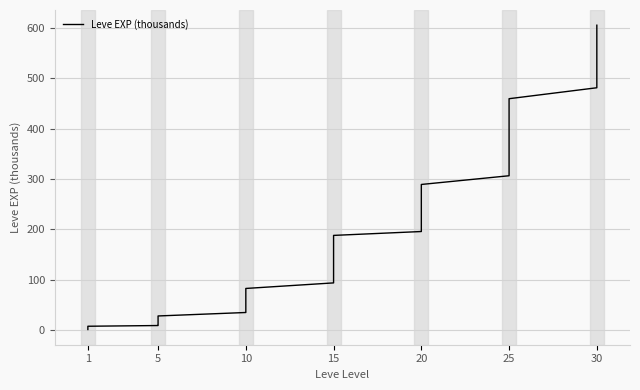

How many data points are less than 125?

20